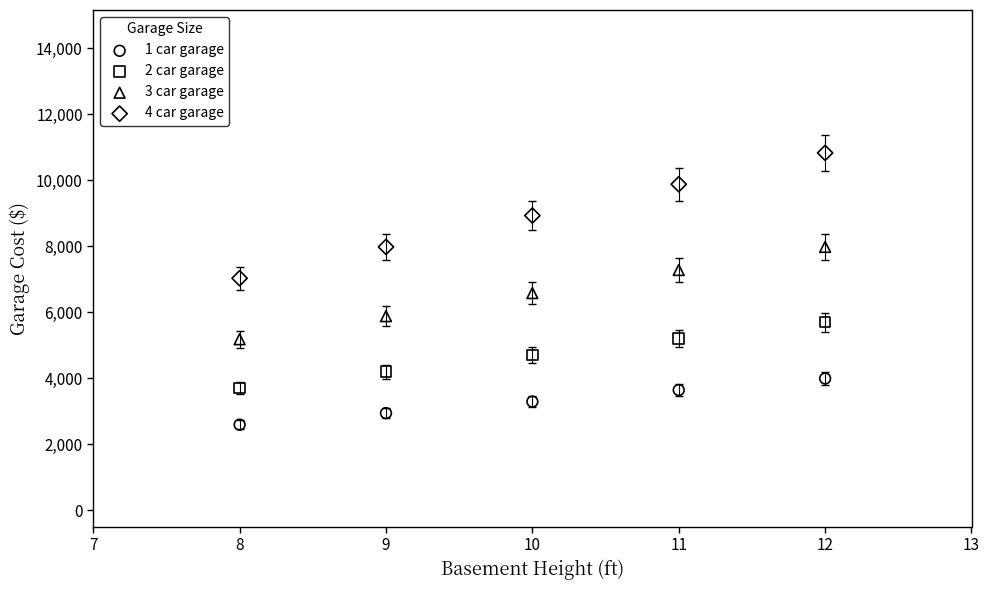

Which series contains the highest Y value?

4 car garage